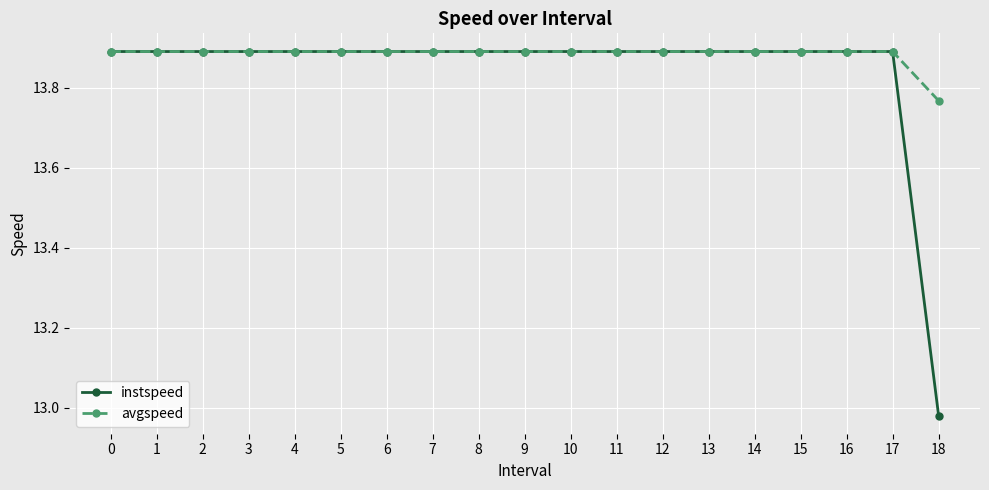

Which series has the largest range (max minus min)?

instspeed